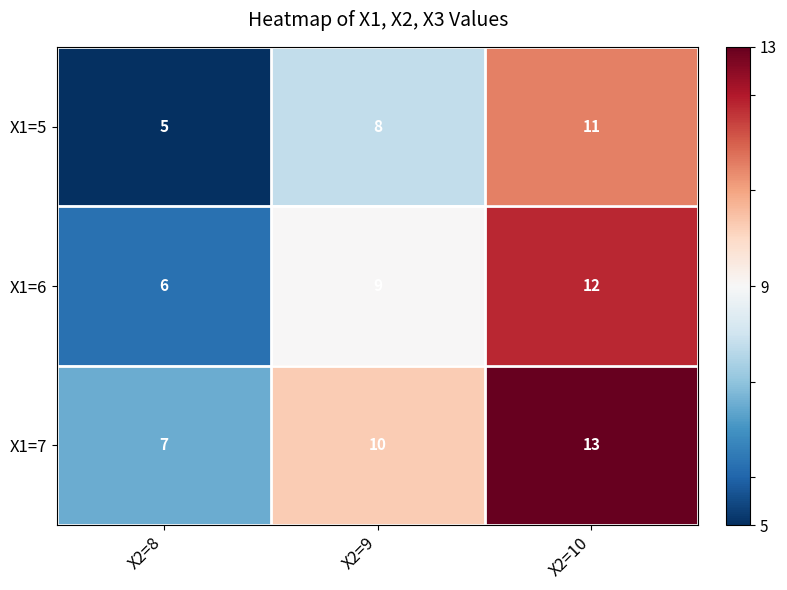

How many X1=5 values are between 5 and 11?

3